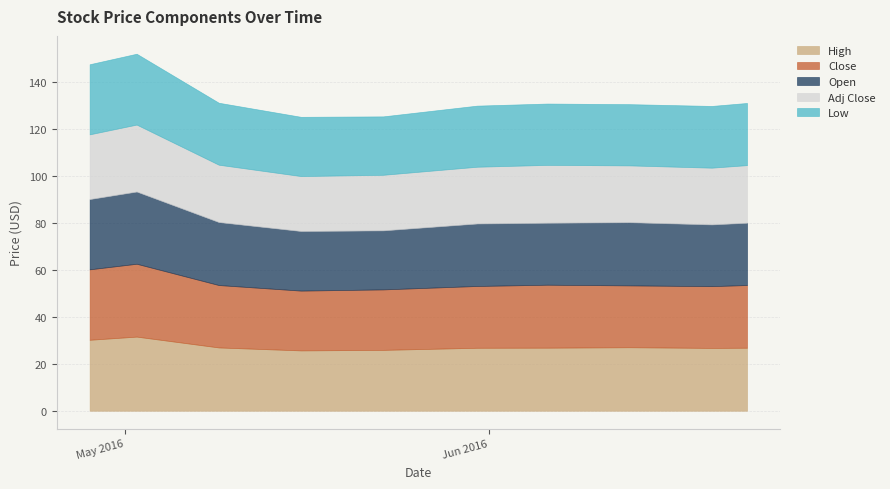

At which category does Close reach its first local valley?

3